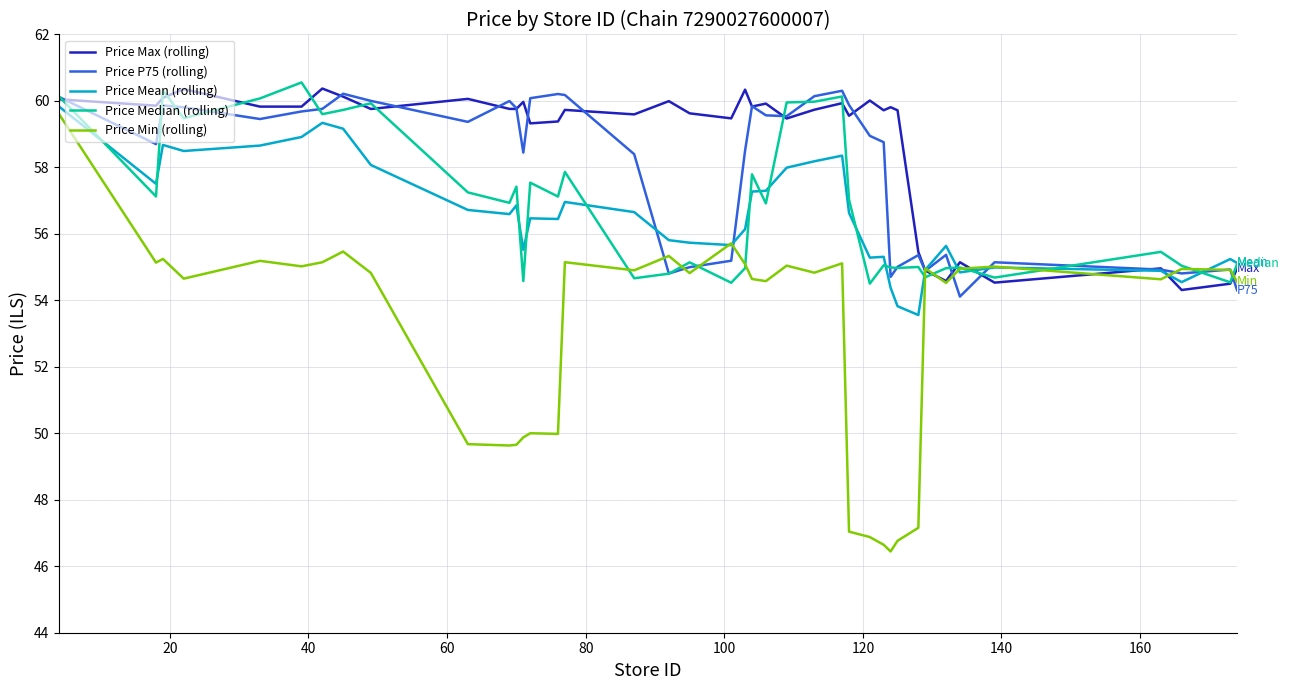

What is the highest value of the Price Mean (rolling) series?

59.8